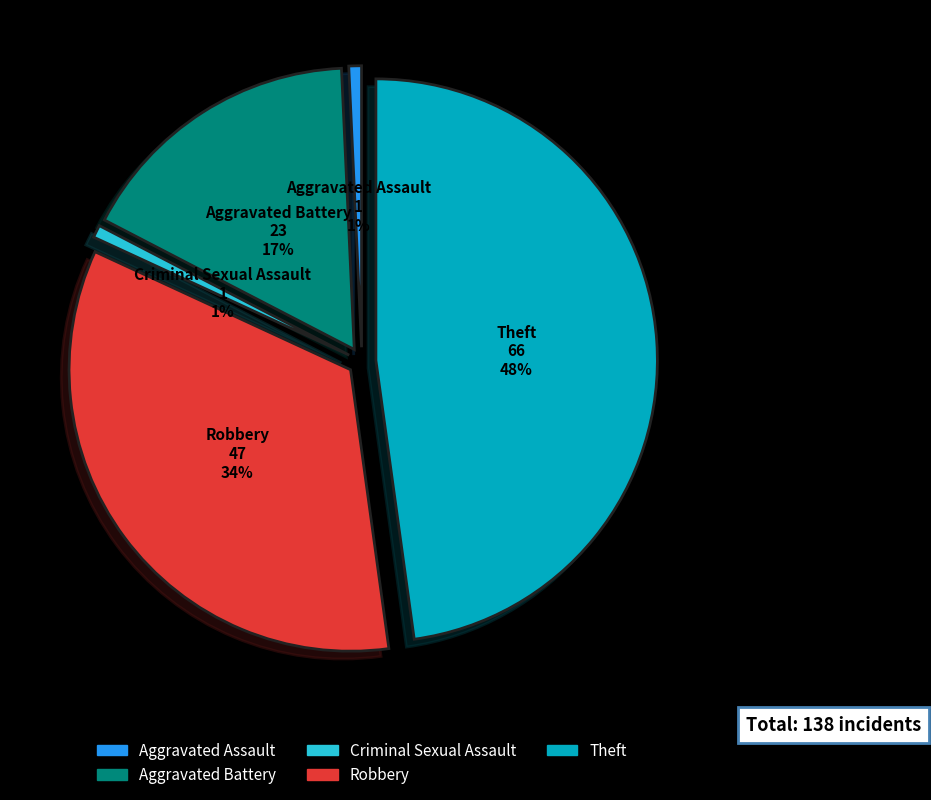

To the nearest percent, what is the difference between the Criminal Sexual Assault and Aggravated Battery slice percentages?

16%